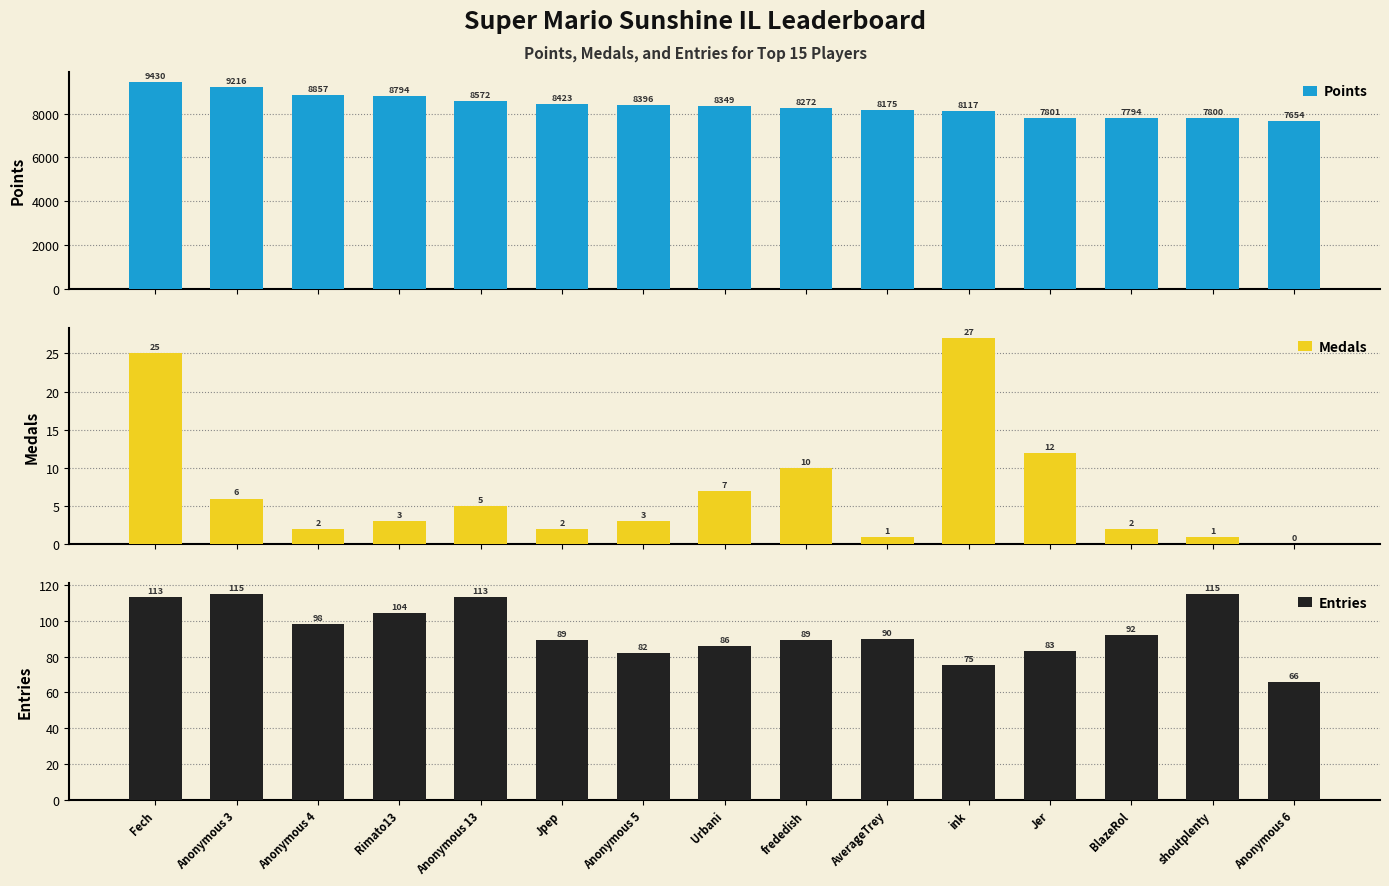

What is the average value of the Medals series?

7